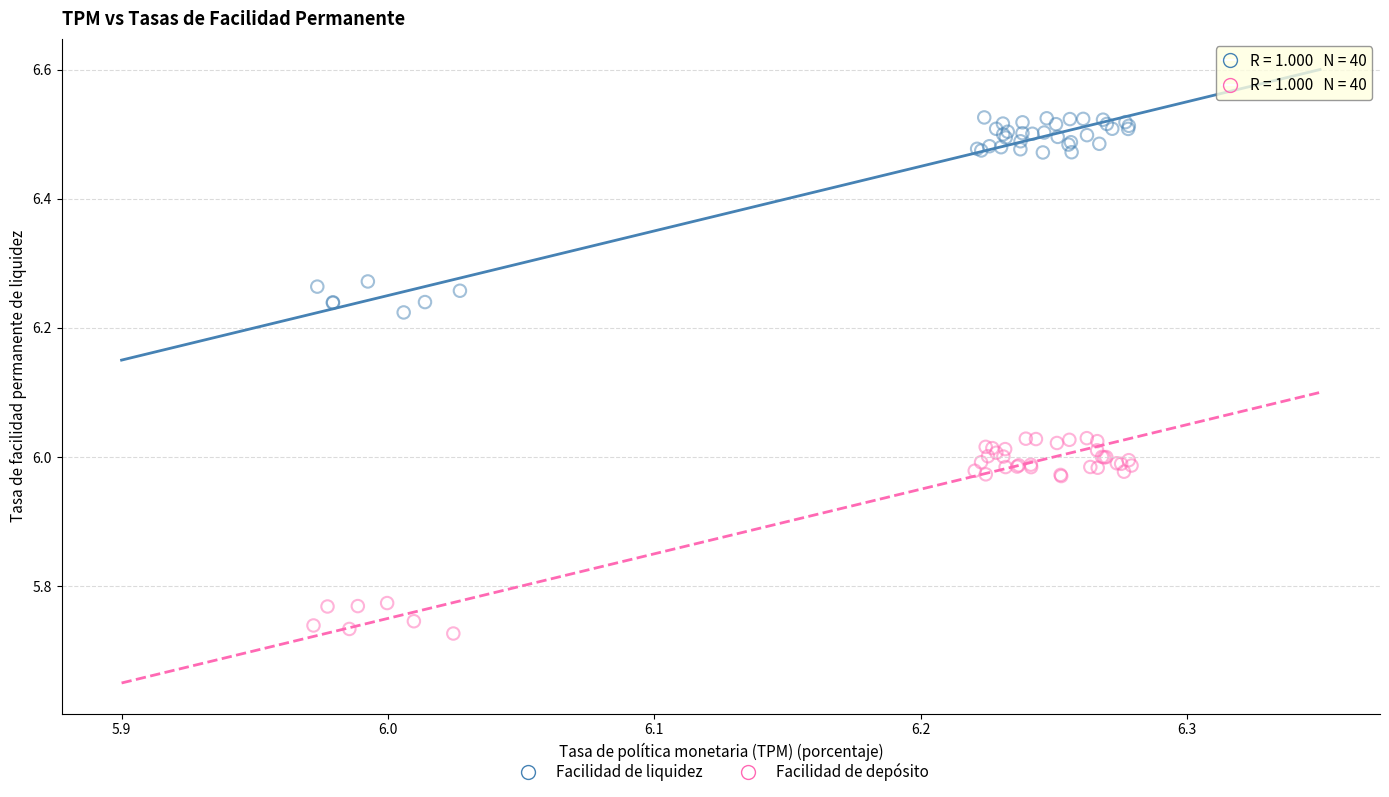

What are all the series names shown in the legend?

Facilidad de liquidez, Facilidad de depósito